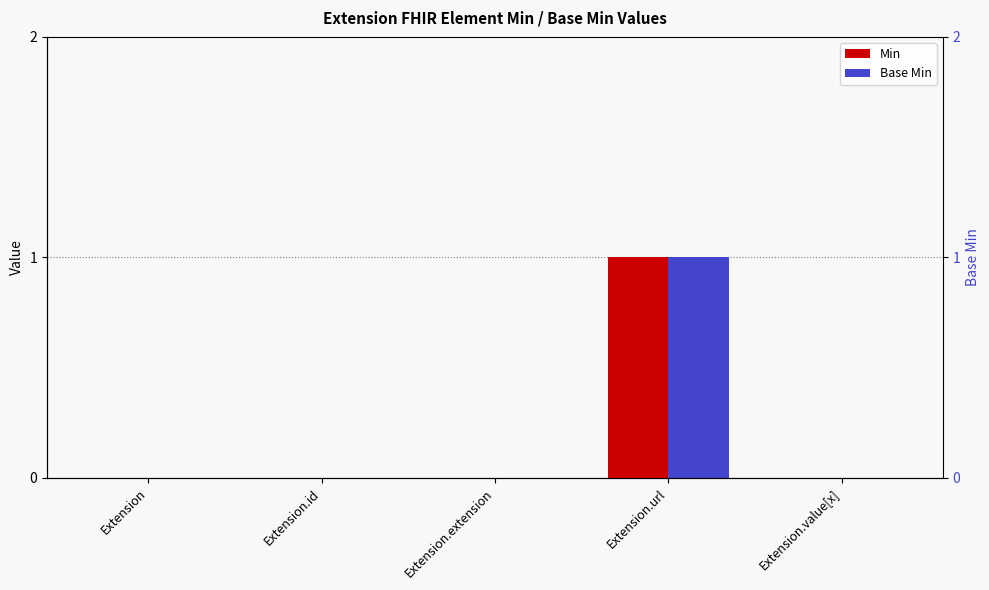

True or false: Base Min has a value of 0 at Extension.value[x].

True